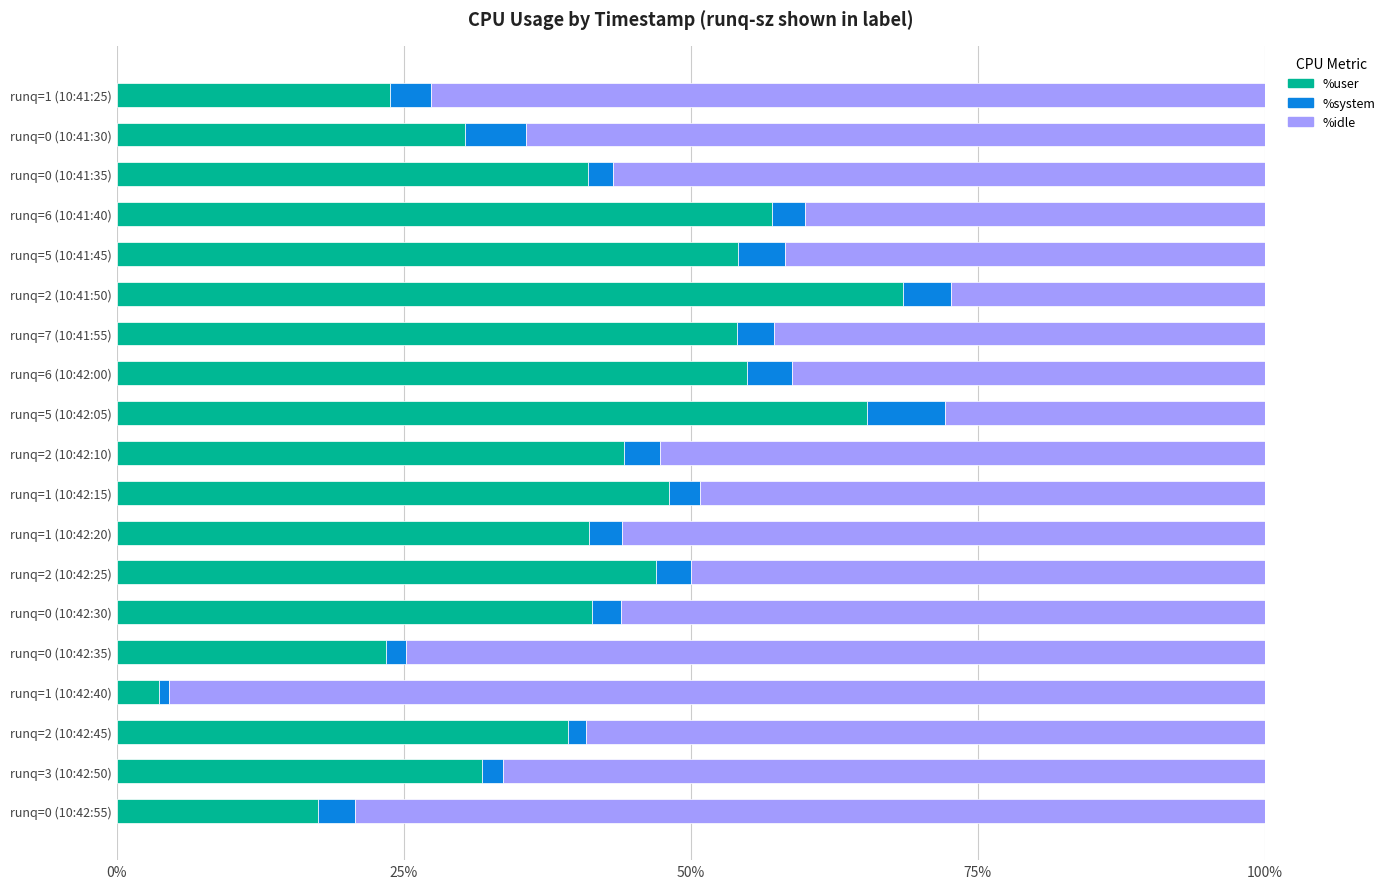

At which label does %user reach its minimum?

runq=1 (10:42:40)